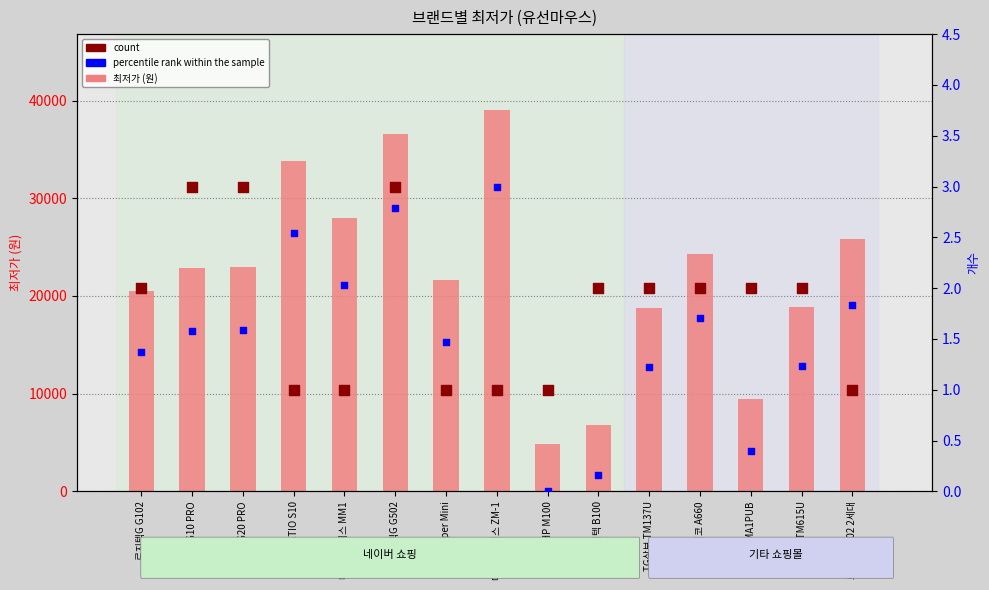

At which category is the sum across all series the highest?

마이크로닉스 ZM-1